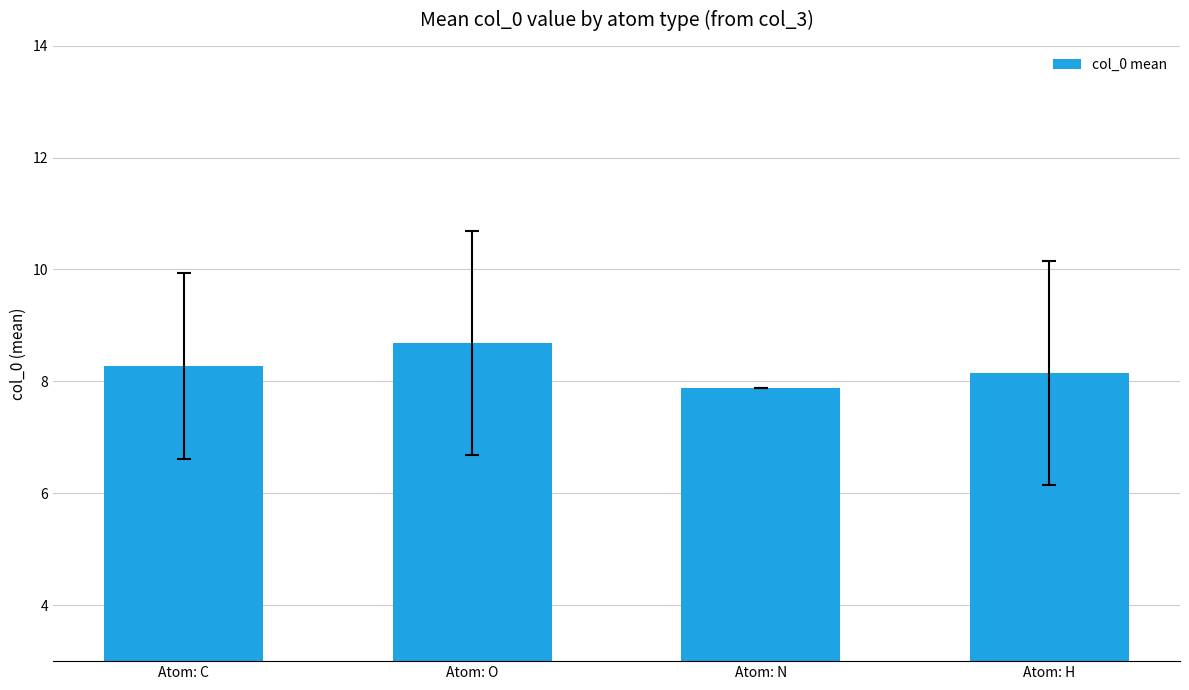

What is the smallest value displayed?

7.9